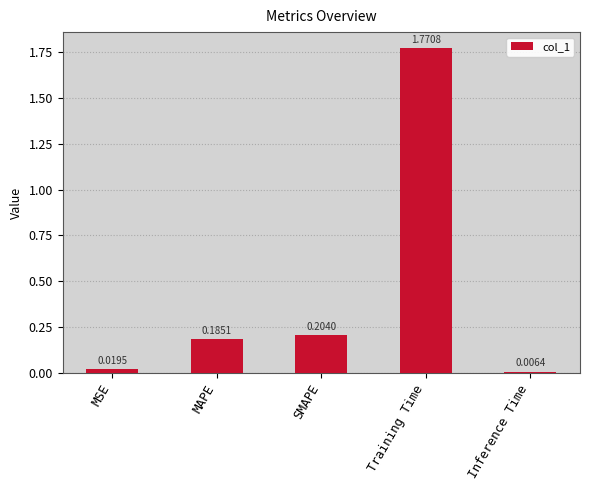

List the labels in order of value, largest first.

Training Time, SMAPE, MAPE, MSE, Inference Time